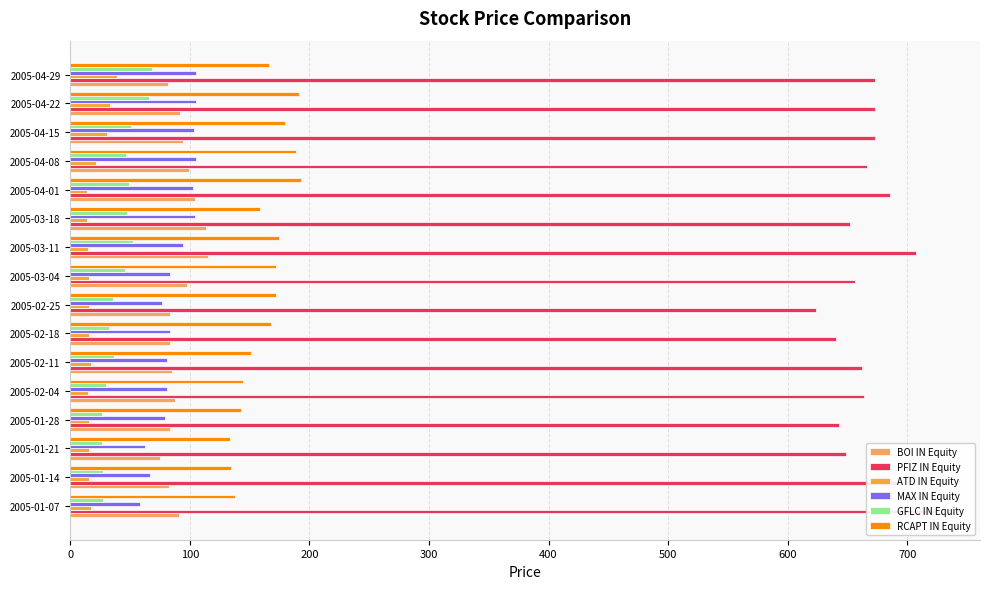

How many values in the MAX IN Equity series exceed 83?

9